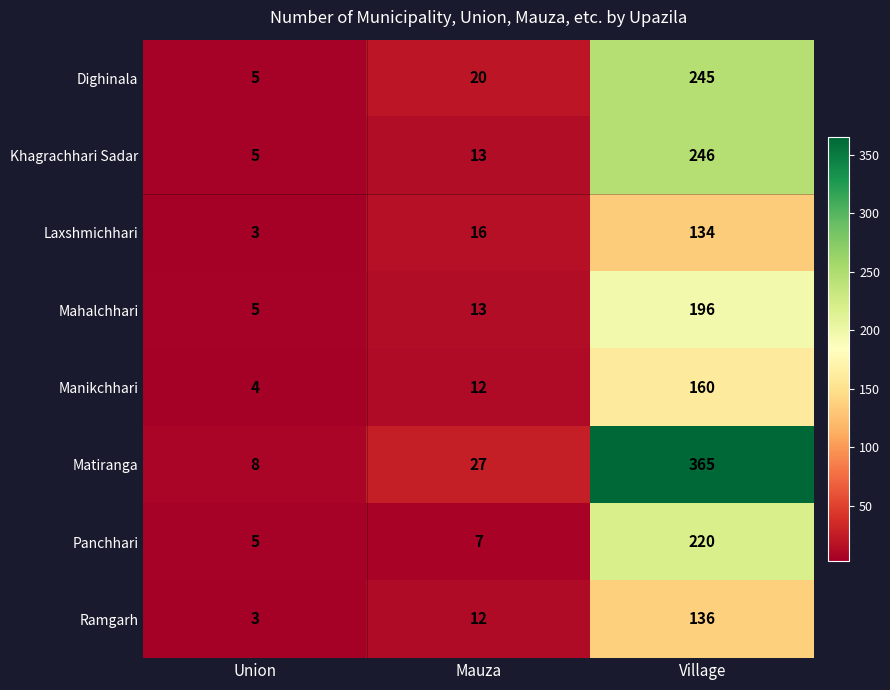

The Matiranga series shows 8 at Union. True or false?

True